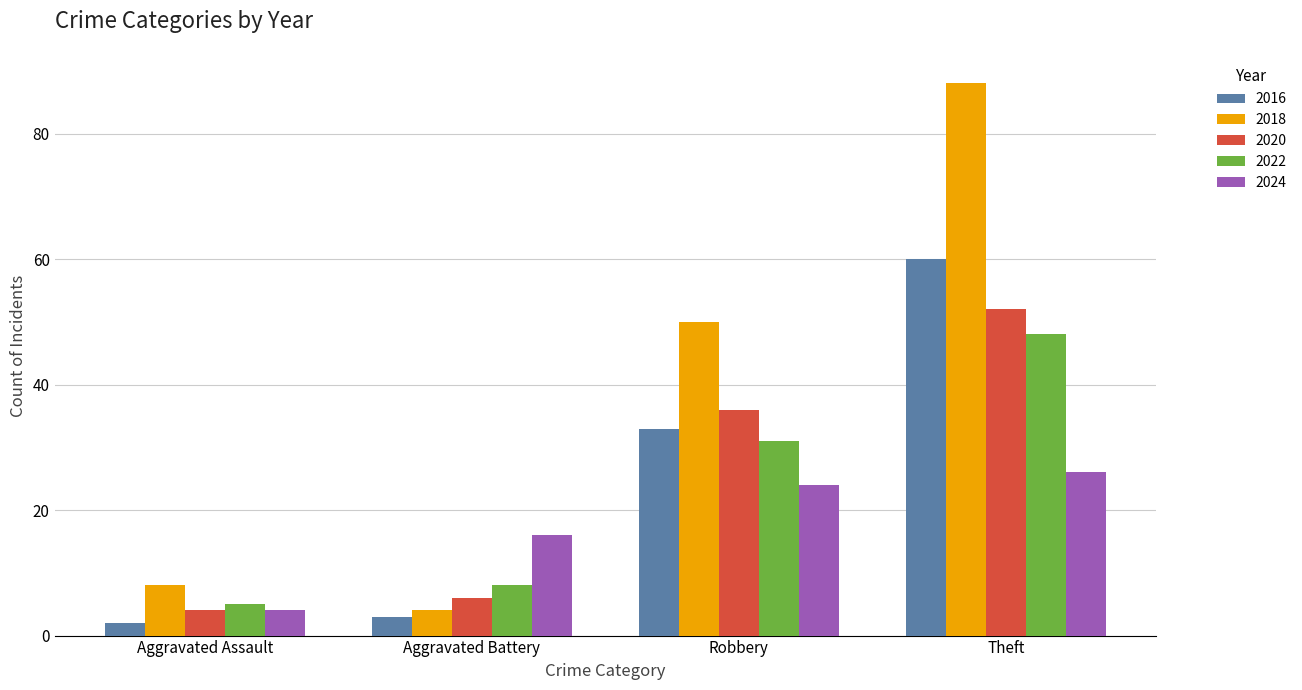

How many categories are shown in the chart?

4